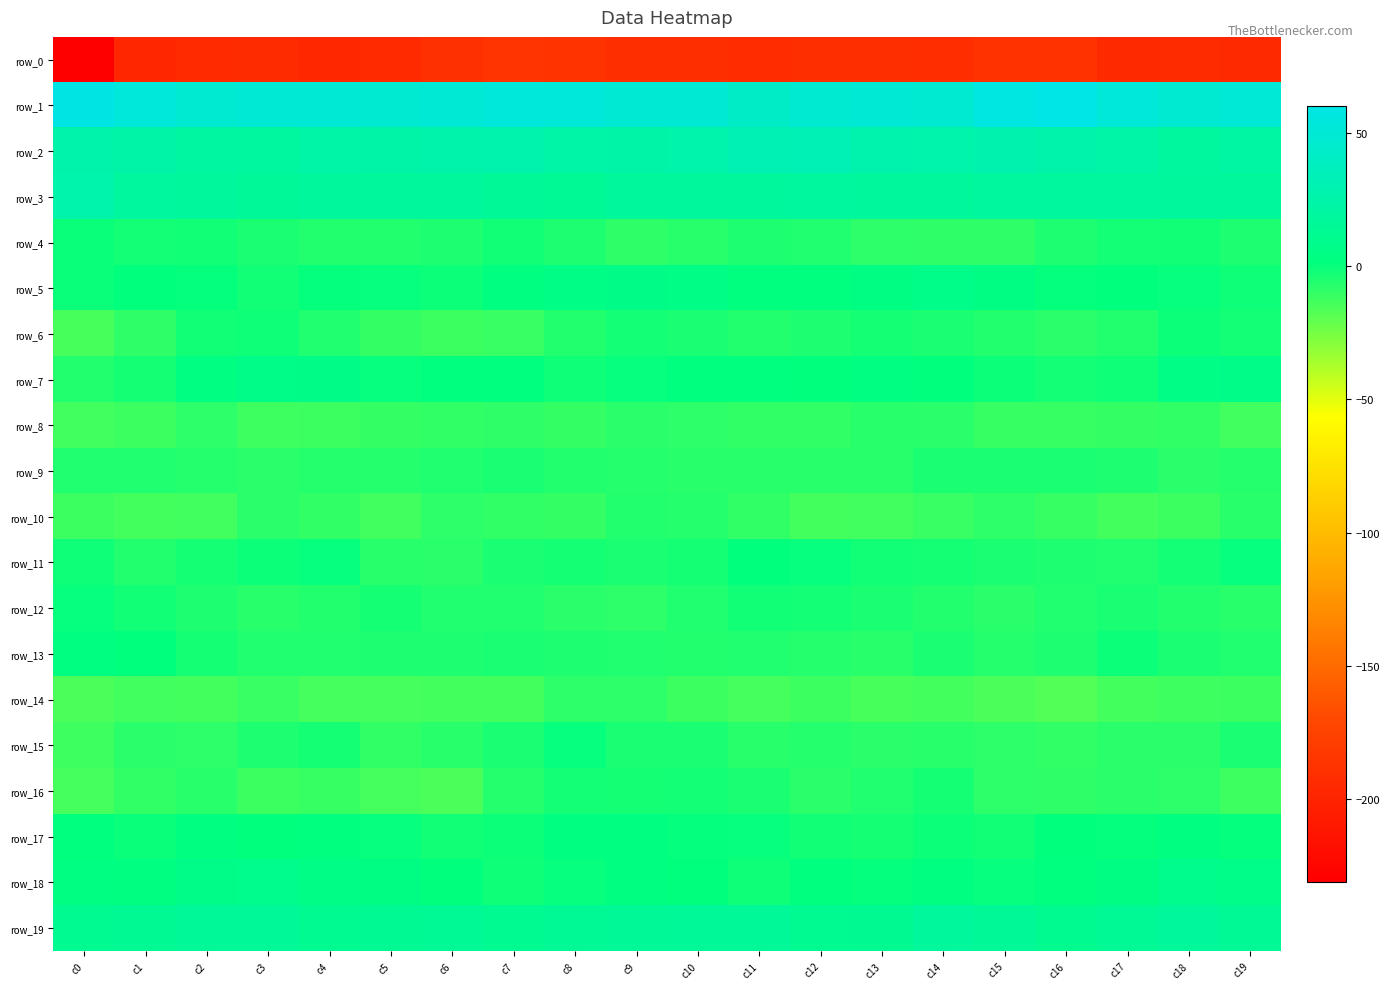

Rank the series at c12 from lowest to highest value.

row_0, row_10, row_14, row_8, row_16, row_9, row_15, row_13, row_4, row_6, row_12, row_17, row_11, row_7, row_18, row_5, row_19, row_3, row_2, row_1